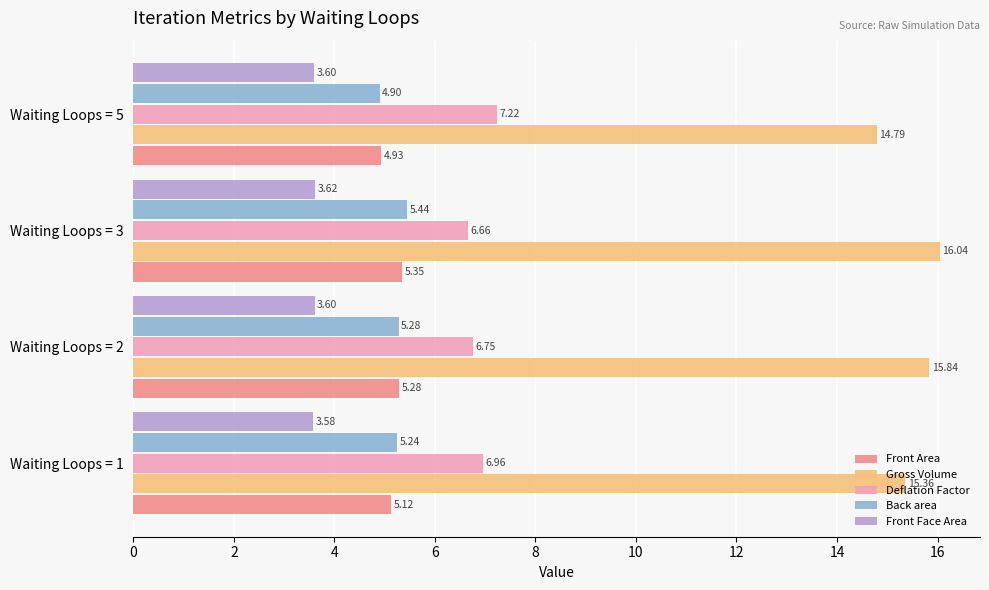

Which series changed the most between Waiting Loops = 1 and Waiting Loops = 3?

Gross Volume